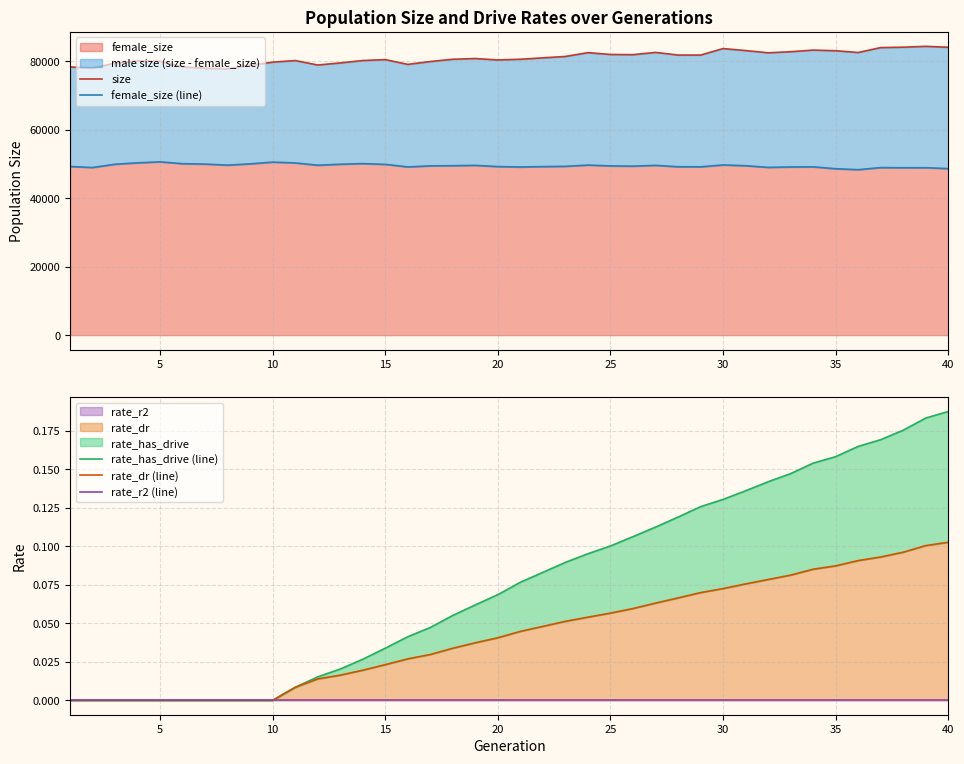

Reading right to left, what are all the values shown in this chart?

size: 84040.0	84309.0	84057.0	83940.0	82504.0	83026.0	83211.0	82735.0	82419.0	83073.0	83651.0	81756.0	81766.0	82537.0	81871.0	81935.0	82463.0	81353.0	80945.0	80539.0	80332.0	80744.0	80540.0	79874.0	79038.0	80430.0	80163.0	79463.0	78857.0	80156.0	79688.0	78780.0	77749.0	77905.0	78305.0	79924.0	80051.0	79431.0	77931.0	78298.0
female_size (line): 48609.0	48881.0	48860.0	48914.0	48304.0	48581.0	49128.0	49093.0	48975.0	49456.0	49689.0	49135.0	49157.0	49566.0	49327.0	49404.0	49645.0	49281.0	49199.0	49086.0	49210.0	49563.0	49469.0	49418.0	49110.0	49854.0	50068.0	49891.0	49606.0	50268.0	50511.0	50003.0	49627.0	49935.0	50044.0	50592.0	50300.0	49892.0	48935.0	49227.0
rate_has_drive (line): 0.2	0.2	0.2	0.2	0.2	0.2	0.2	0.1	0.1	0.1	0.1	0.1	0.1	0.1	0.1	0.1	0.1	0.1	0.1	0.1	0.1	0.1	0.1	0.0	0.0	0.0	0.0	0.0	0.0	0.0	0.0	0.0	0.0	0.0	0.0	0.0	0.0	0.0	0.0	0.0
rate_dr (line): 0.1	0.1	0.1	0.1	0.1	0.1	0.1	0.1	0.1	0.1	0.1	0.1	0.1	0.1	0.1	0.1	0.1	0.1	0.0	0.0	0.0	0.0	0.0	0.0	0.0	0.0	0.0	0.0	0.0	0.0	0.0	0.0	0.0	0.0	0.0	0.0	0.0	0.0	0.0	0.0
rate_r2 (line): 0.0	0.0	0.0	0.0	0.0	0.0	0.0	0.0	0.0	0.0	0.0	0.0	0.0	0.0	0.0	0.0	0.0	0.0	0.0	0.0	0.0	0.0	0.0	0.0	0.0	0.0	0.0	0.0	0.0	0.0	0.0	0.0	0.0	0.0	0.0	0.0	0.0	0.0	0.0	0.0